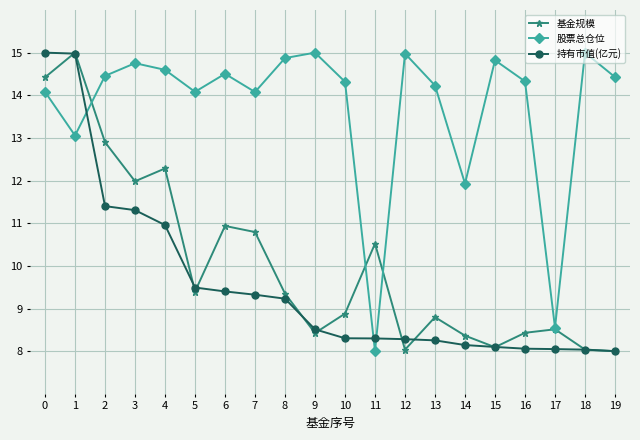

What is the spread (max minus min) of values at 3?

3.4